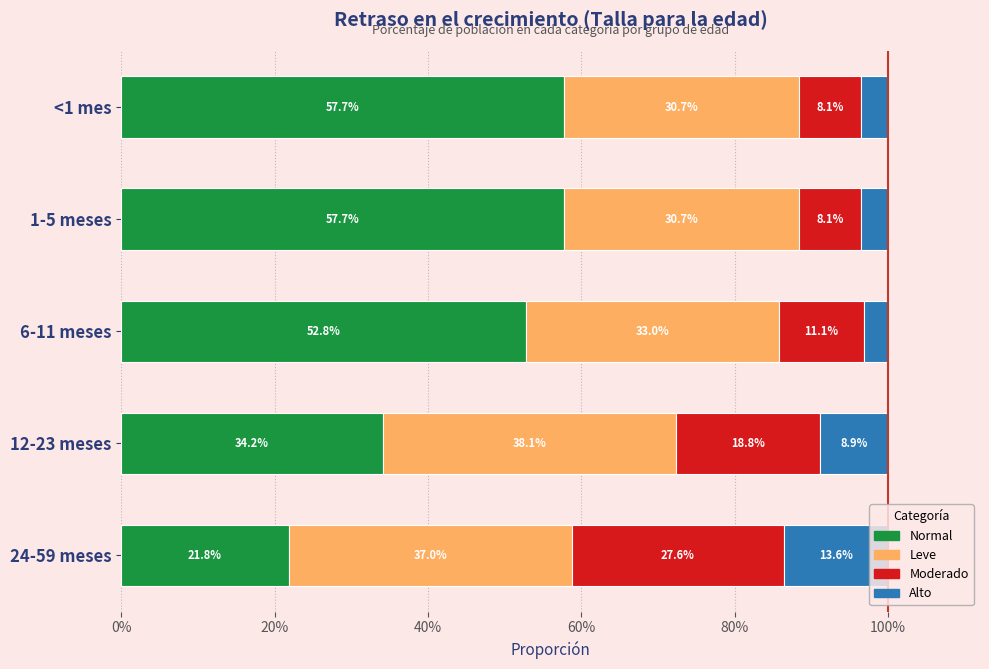

What is the sum of all Moderado values?

0.7